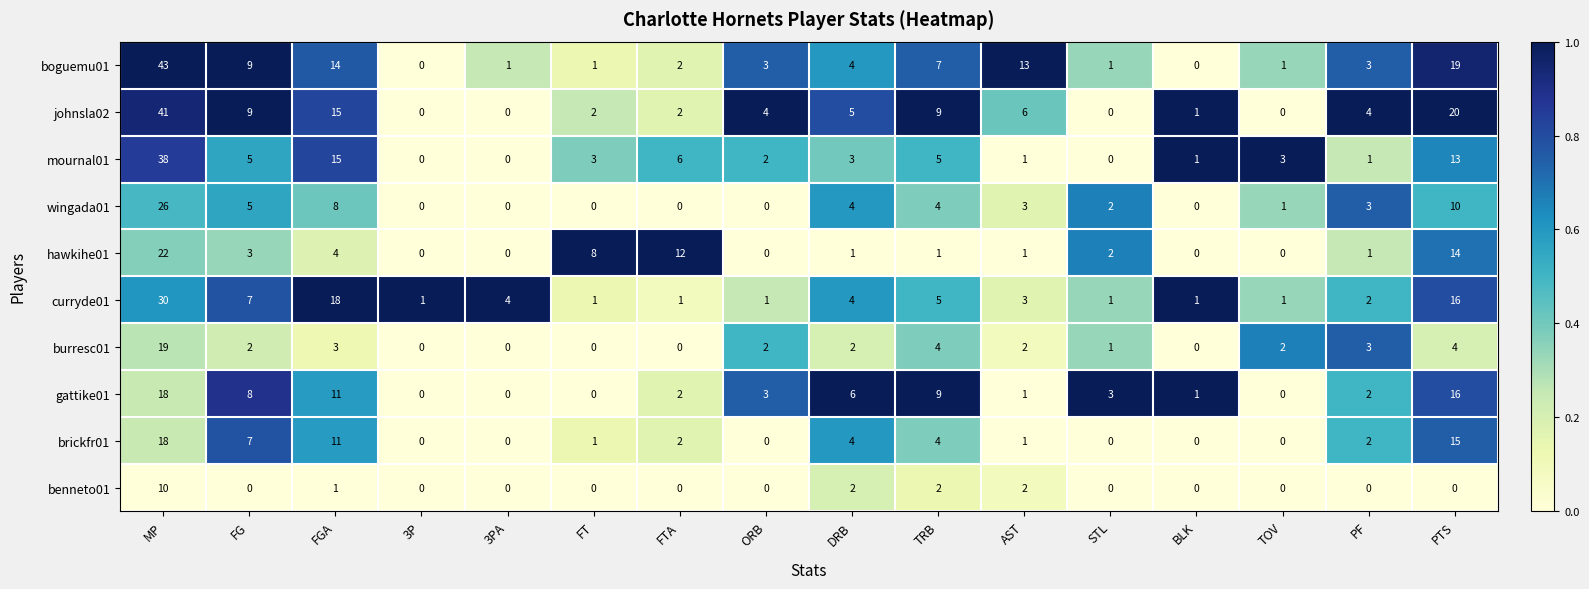

What is the difference between the gattike01 values at ORB and TOV?

3